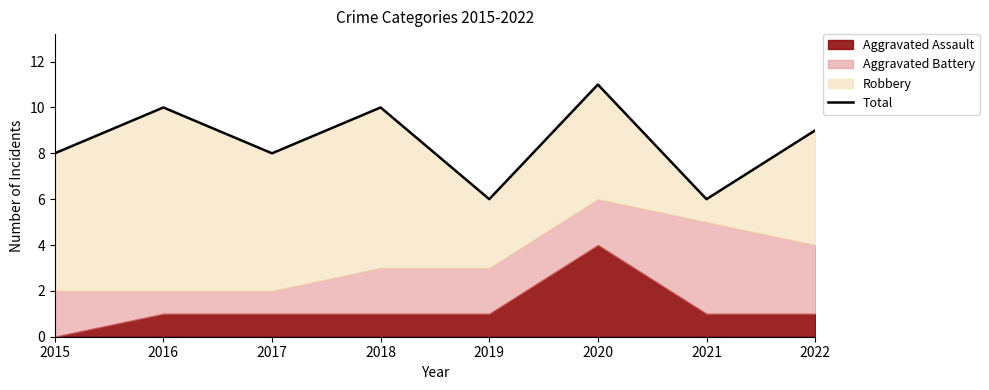

At which label is the value closest to 8?

2015